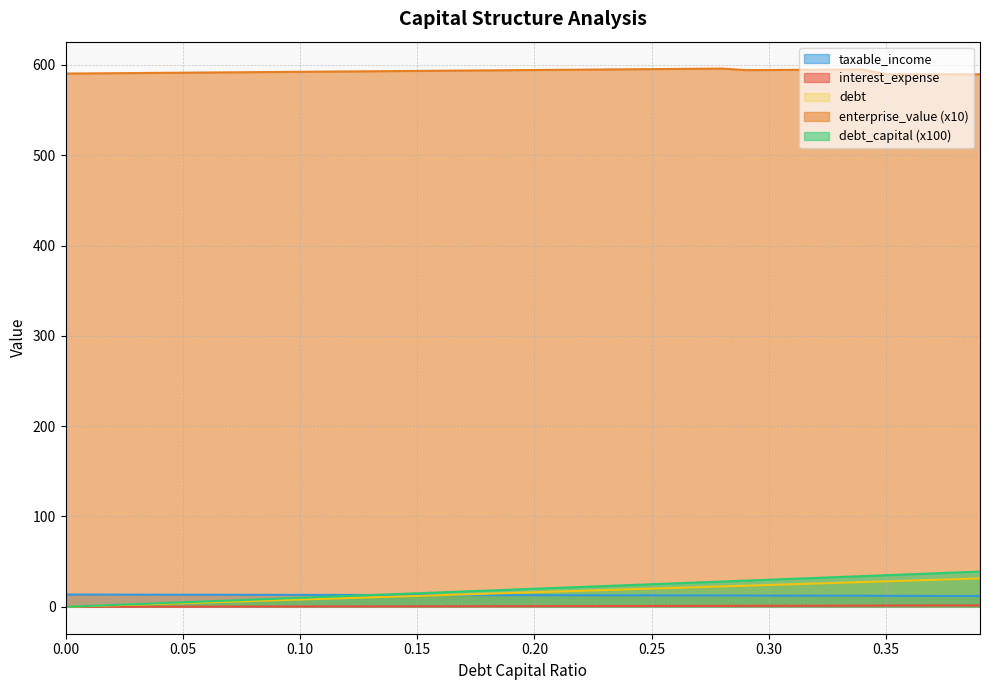

At how many categories does at least one series exceed 379?

40